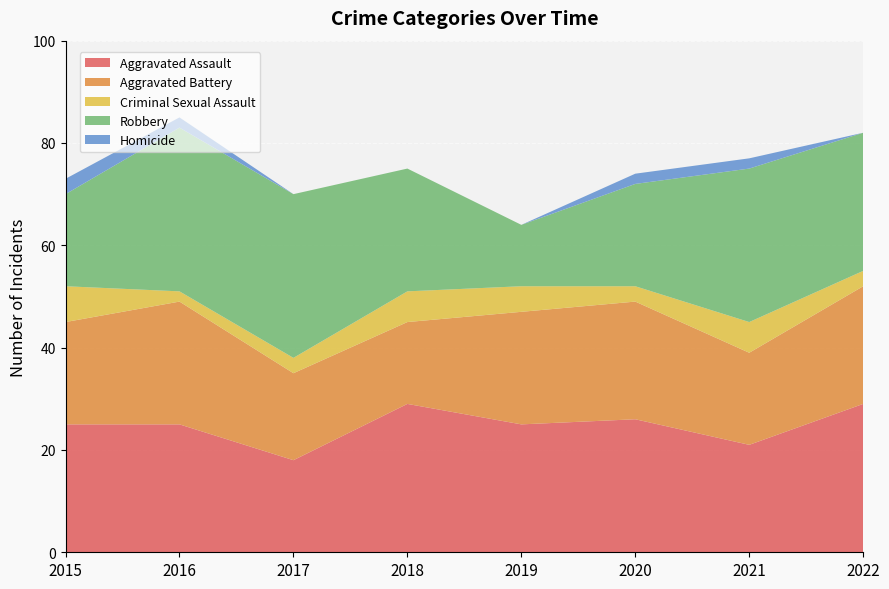

Reading left to right, transcribe all the data shown in this chart.

Aggravated Assault: 2015=25	2016=25	2017=18	2018=29	2019=25	2020=26	2021=21	2022=29
Aggravated Battery: 2015=20	2016=24	2017=17	2018=16	2019=22	2020=23	2021=18	2022=23
Criminal Sexual Assault: 2015=7	2016=2	2017=3	2018=6	2019=5	2020=3	2021=6	2022=3
Robbery: 2015=18	2016=32	2017=32	2018=24	2019=12	2020=20	2021=30	2022=27
Homicide: 2015=3	2016=2	2017=0	2018=0	2019=0	2020=2	2021=2	2022=0